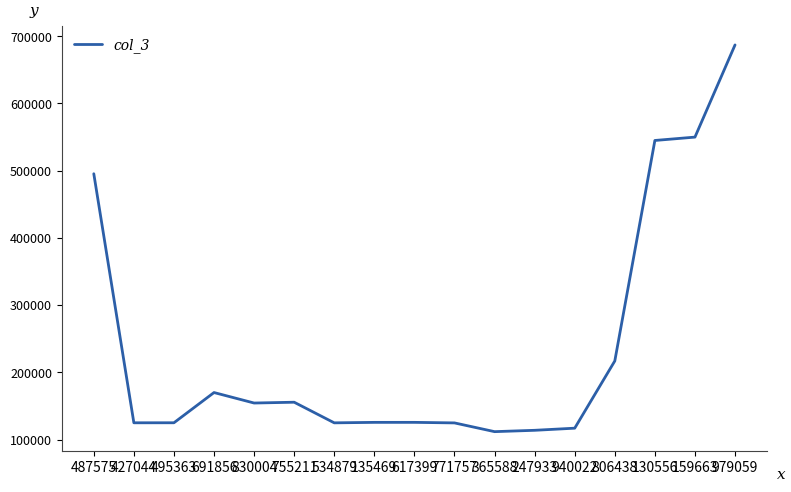

The value at 755211 is 268005. True or false?

False